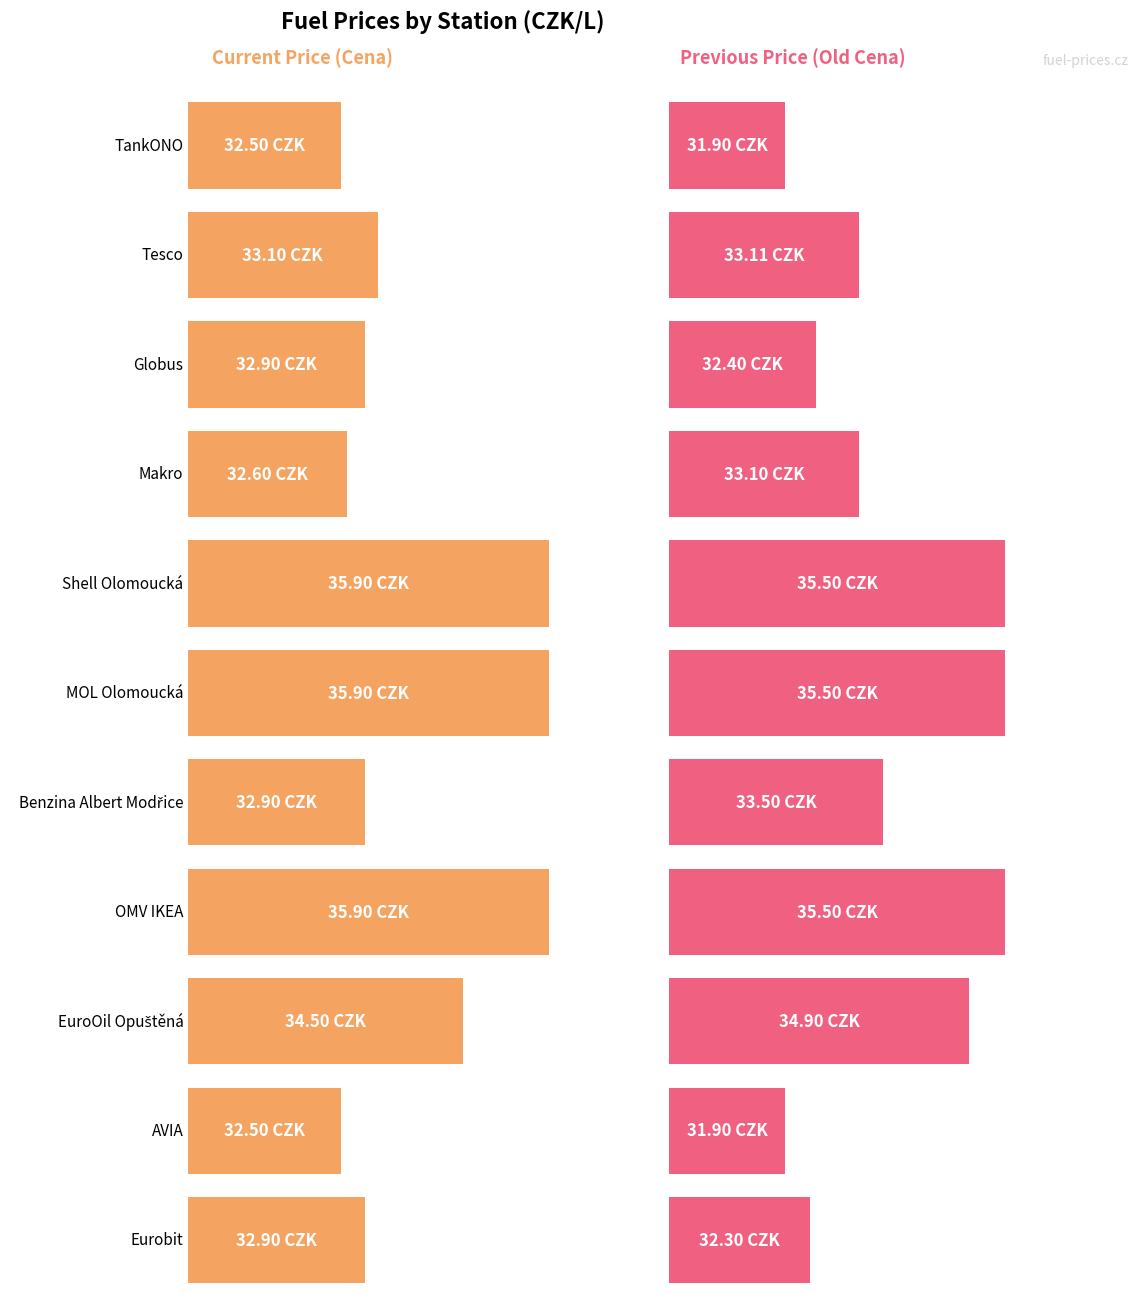

Which series changed the most between Tesco and EuroOil Opuštěná?

Old Cena